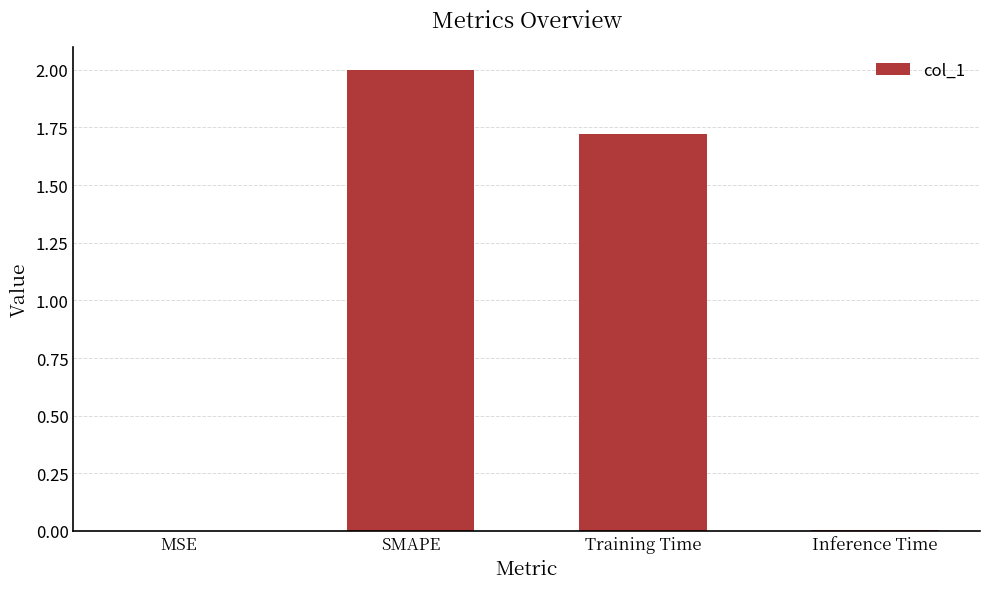

Approximately how many times larger is the value at SMAPE compared to Training Time?

1.2